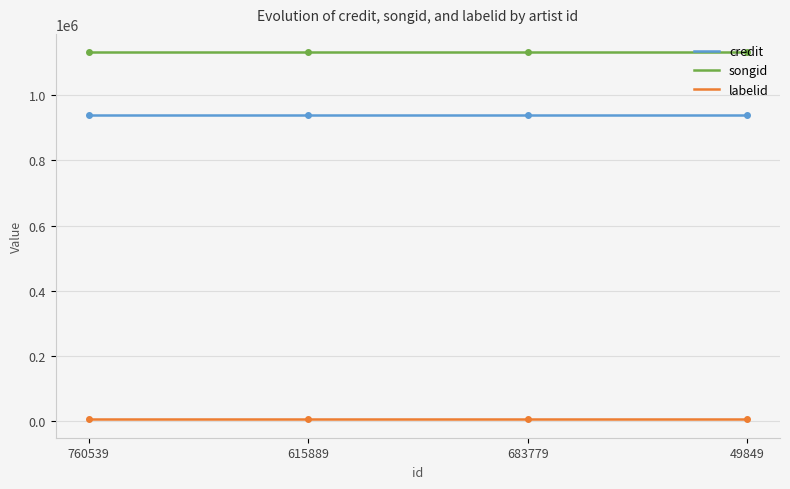

Between 615889 and 49849, which series saw the biggest shift?

credit